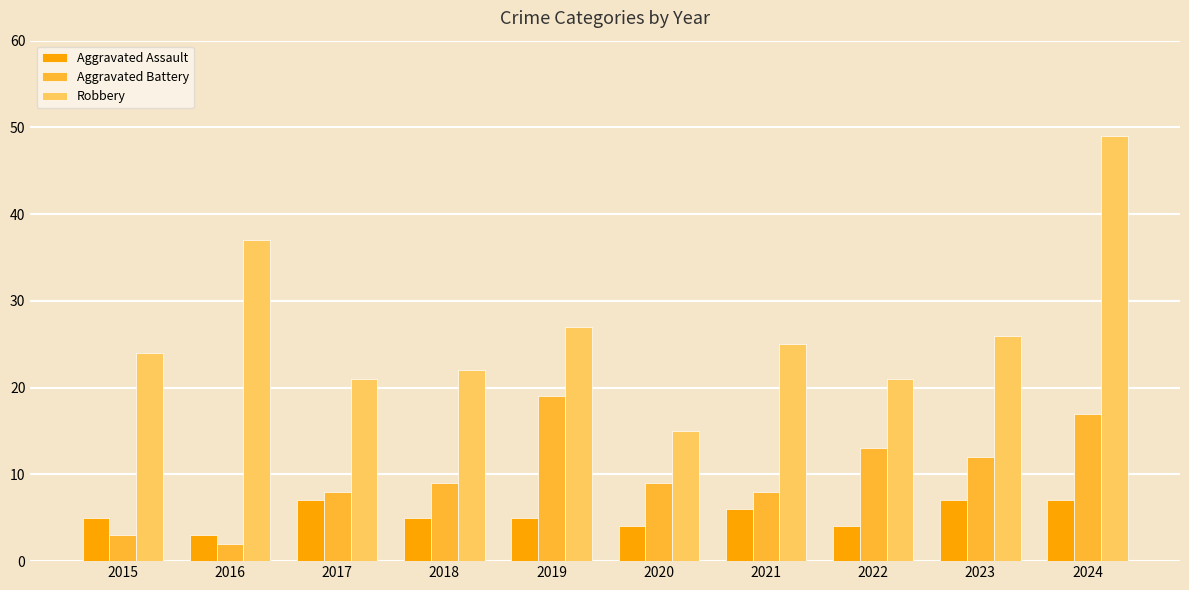

Which category has the lowest value in the Aggravated Battery series?

2016